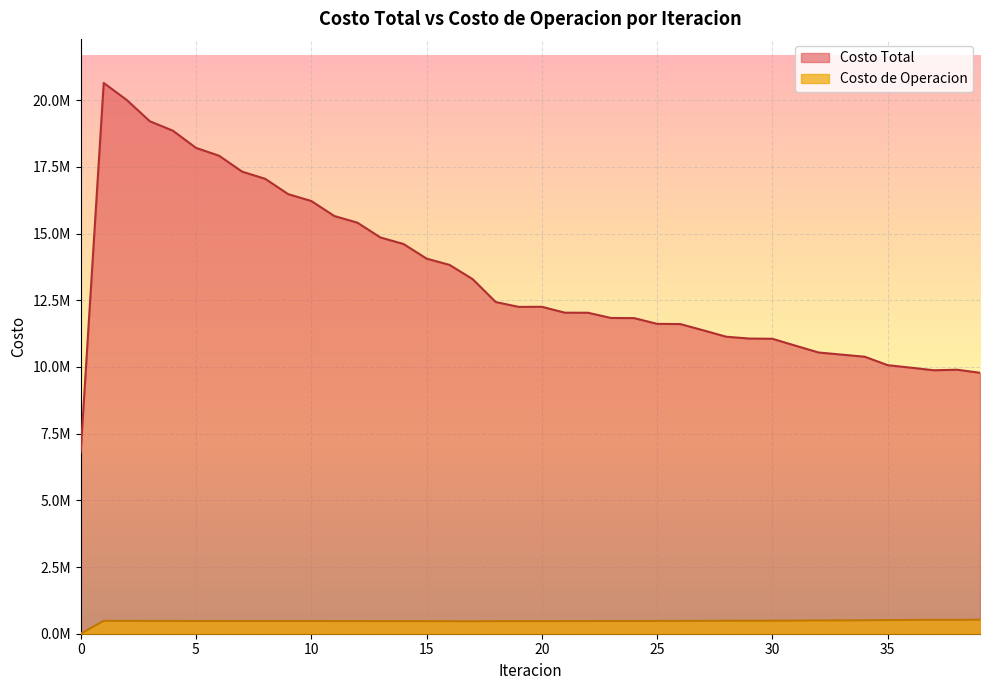

What is the difference between the maximum and minimum values in the Costo de Operacion series?

526118.0